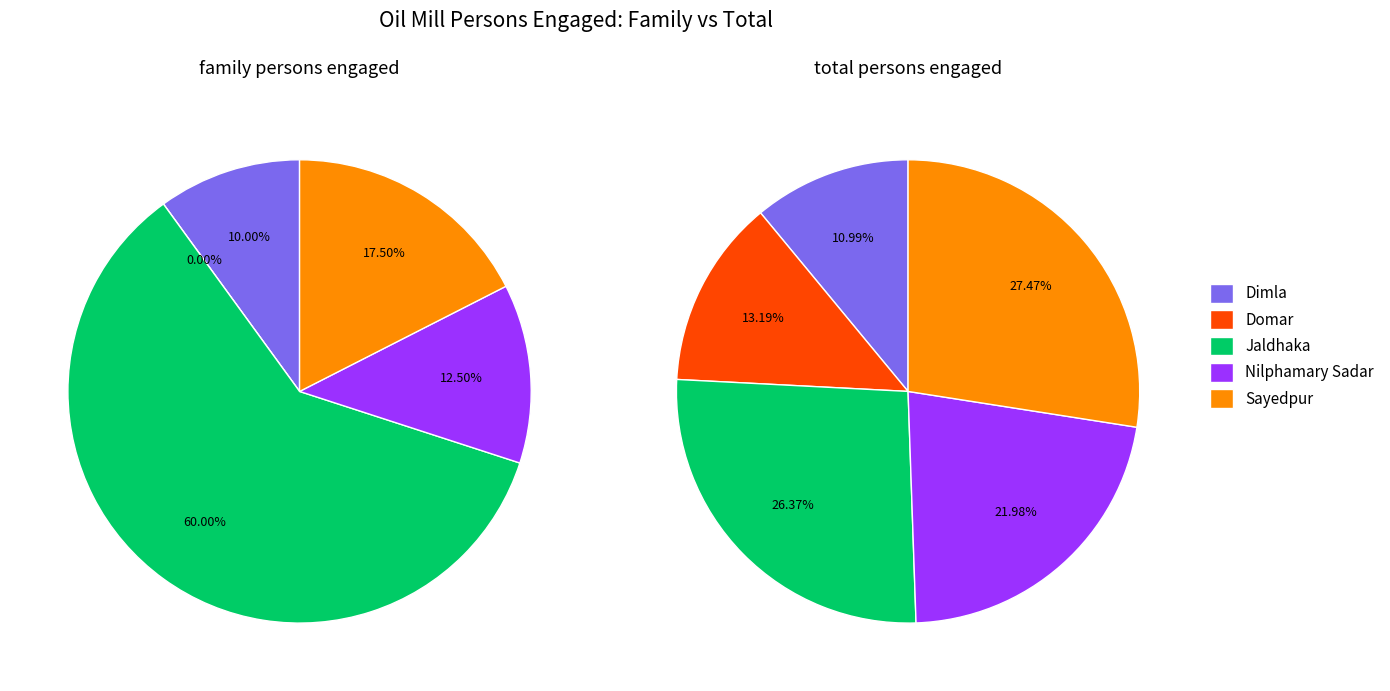

To the nearest percent, what is the average slice percentage?

20%